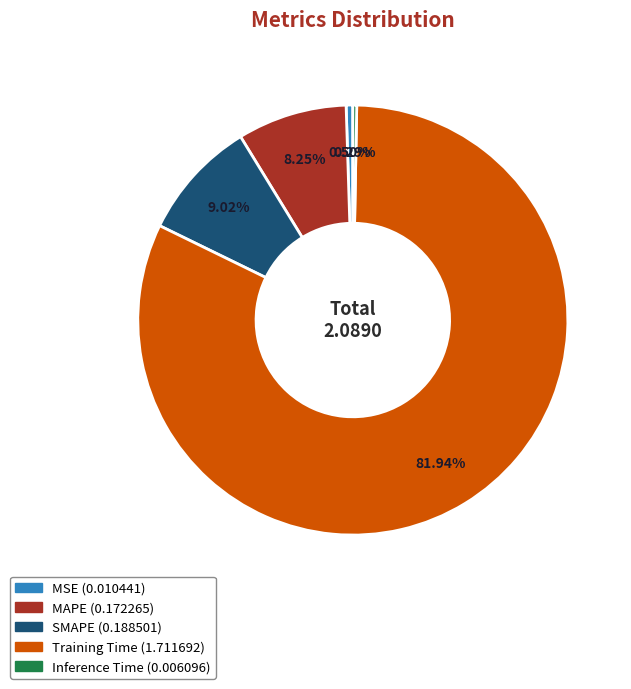

Count the number of slices in the pie.

5